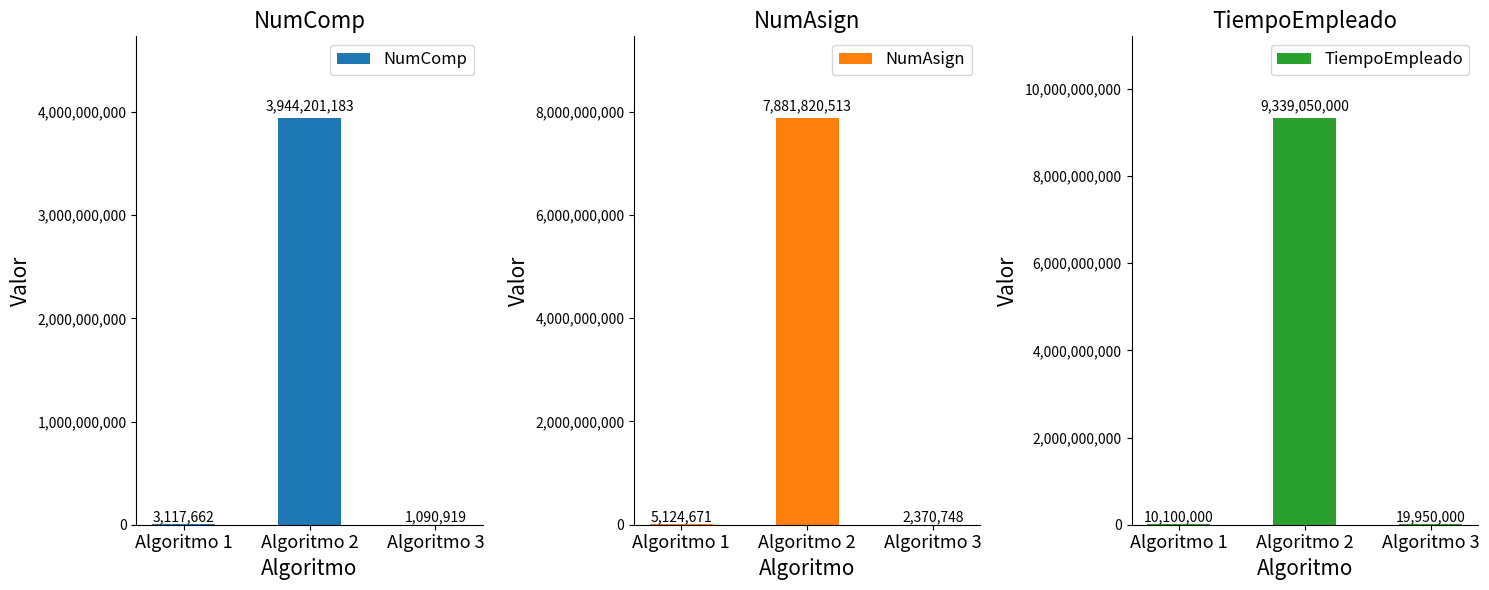

Read the TiempoEmpleado value at Algoritmo 3.

19950000